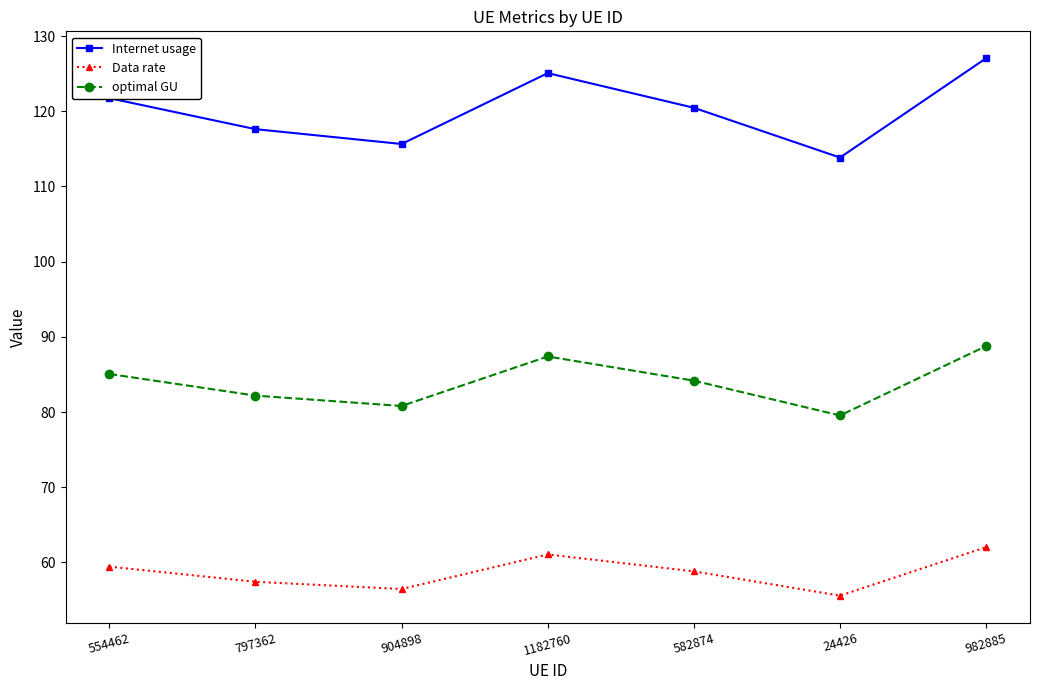

At how many categories does at least one series exceed 123?

2